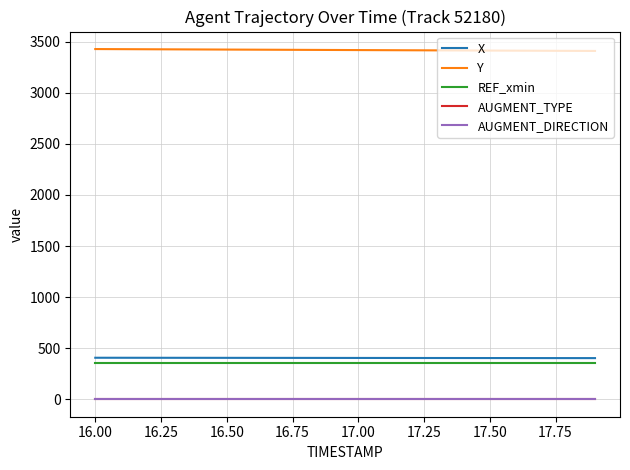

What is the greatest value displayed?

3429.2